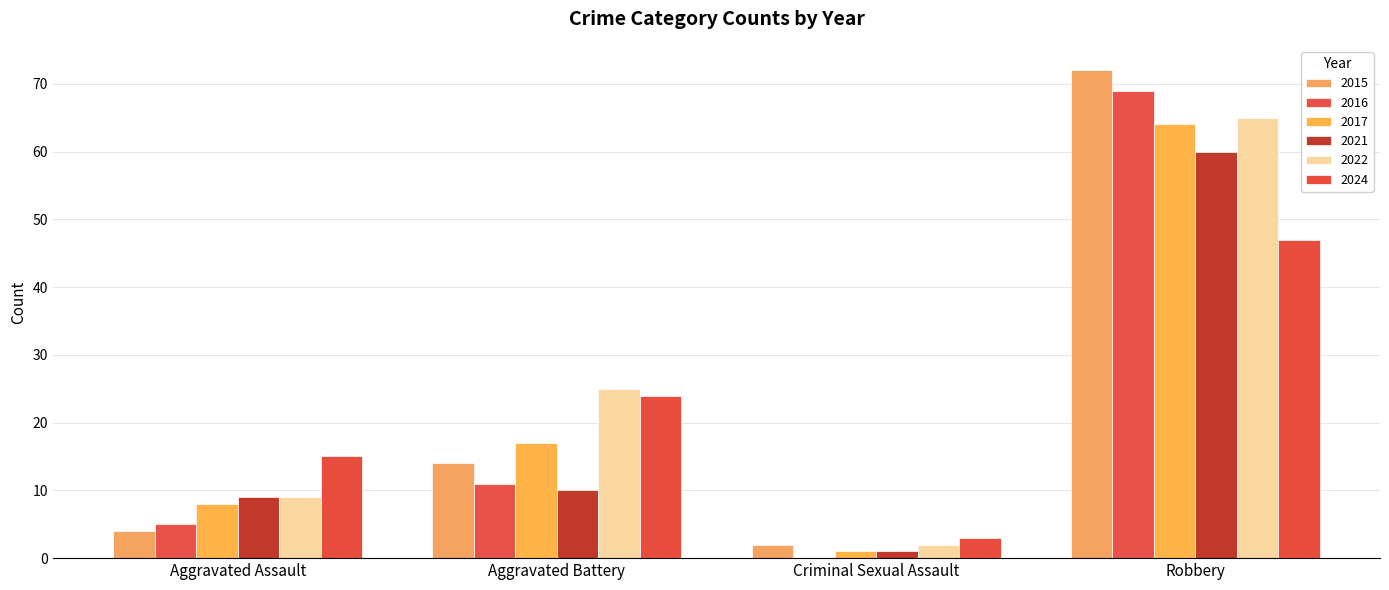

Which has a higher value, Robbery or Criminal Sexual Assault?

Robbery